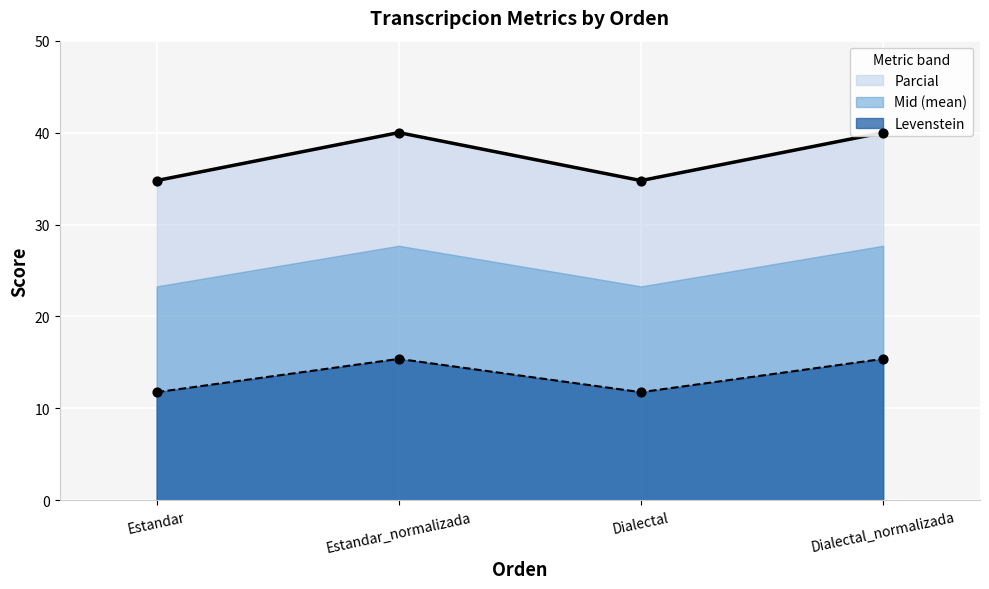

Is the value of Parcial at Estandar_normalizada greater than the value of Levenstein at Dialectal_normalizada?

No